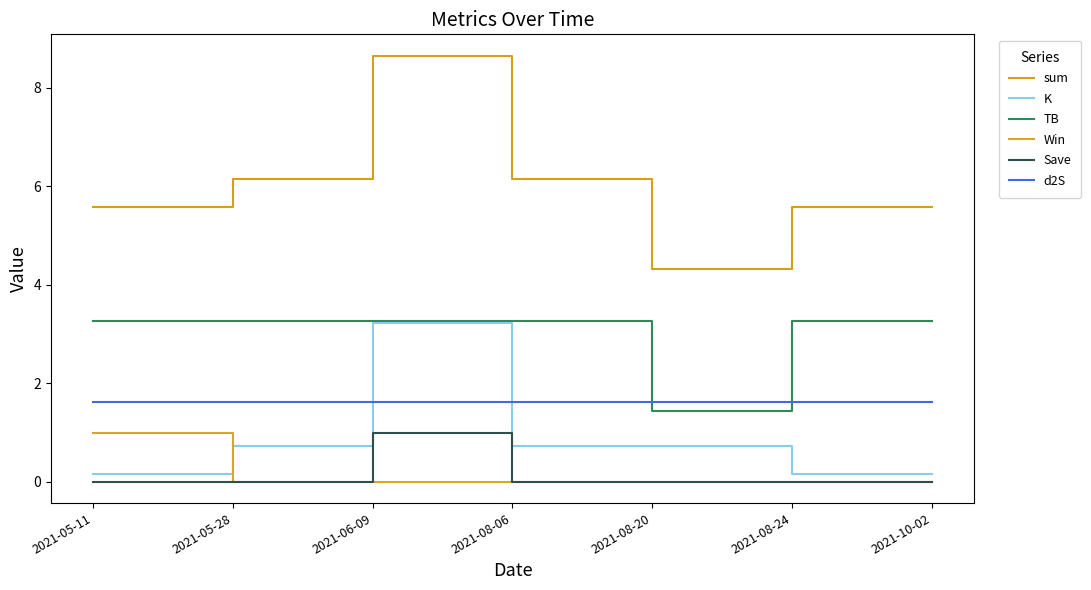

List the series in order of their peak value, lowest first.

Win, Save, d2S, K, TB, sum